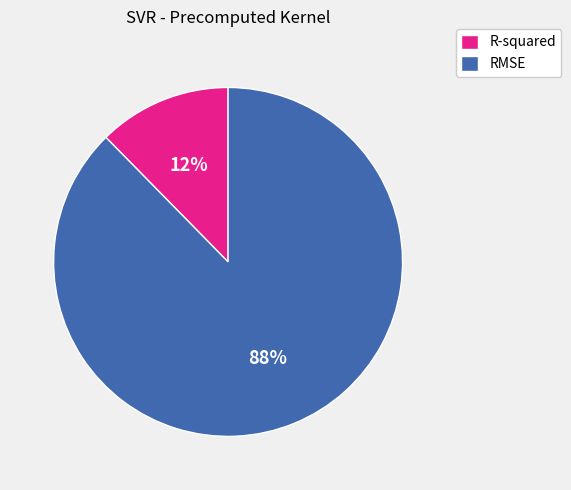

To the nearest percent, what is the combined percentage of R-squared and RMSE?

100%